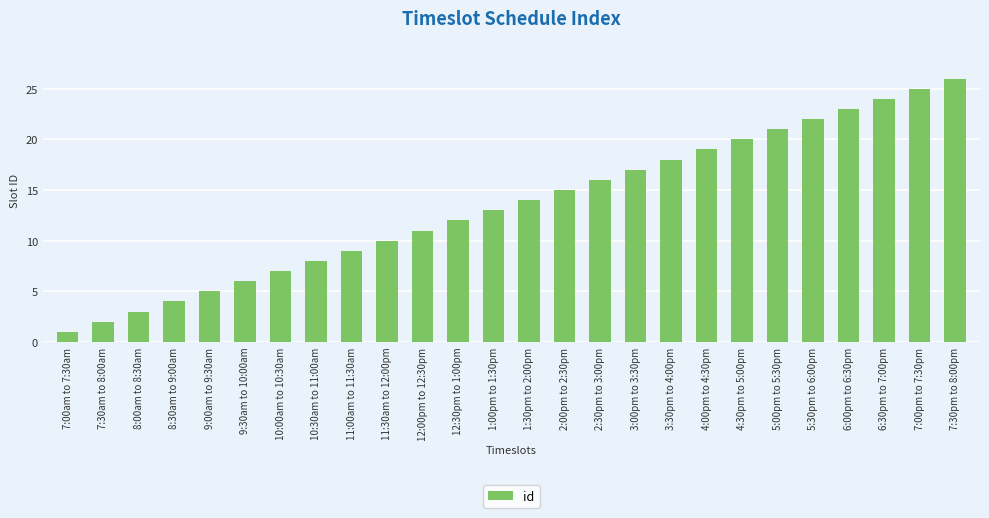

What is the average value?

14